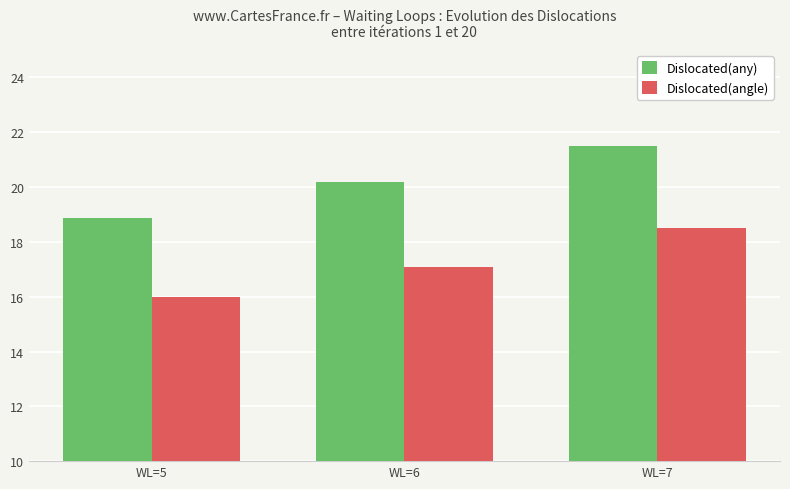

Which series has the widest spread of values?

Dislocated(any)